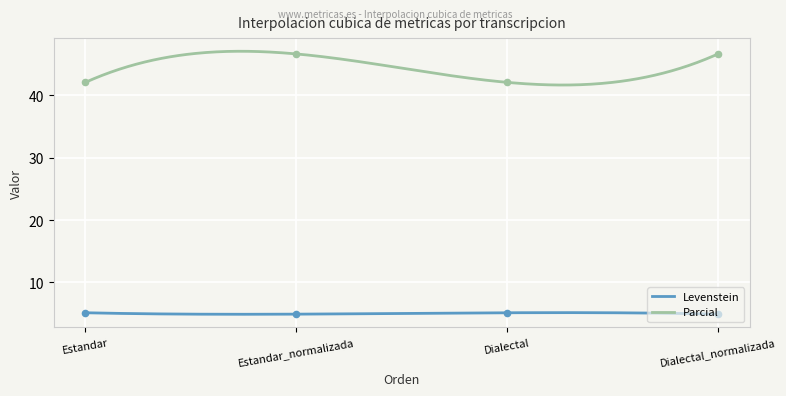

What are all the series names shown in the legend?

Levenstein, Parcial